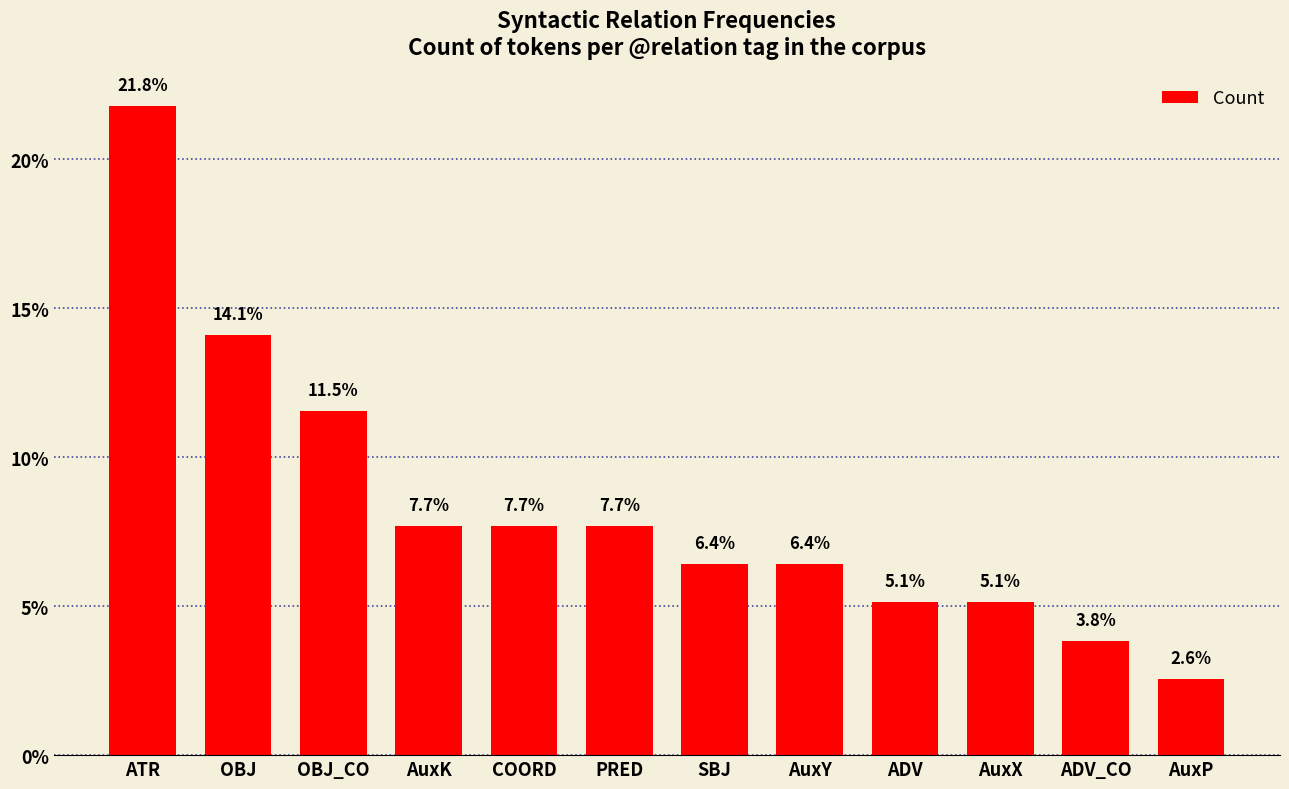

What is the label of the 1st bar from the right?

AuxP